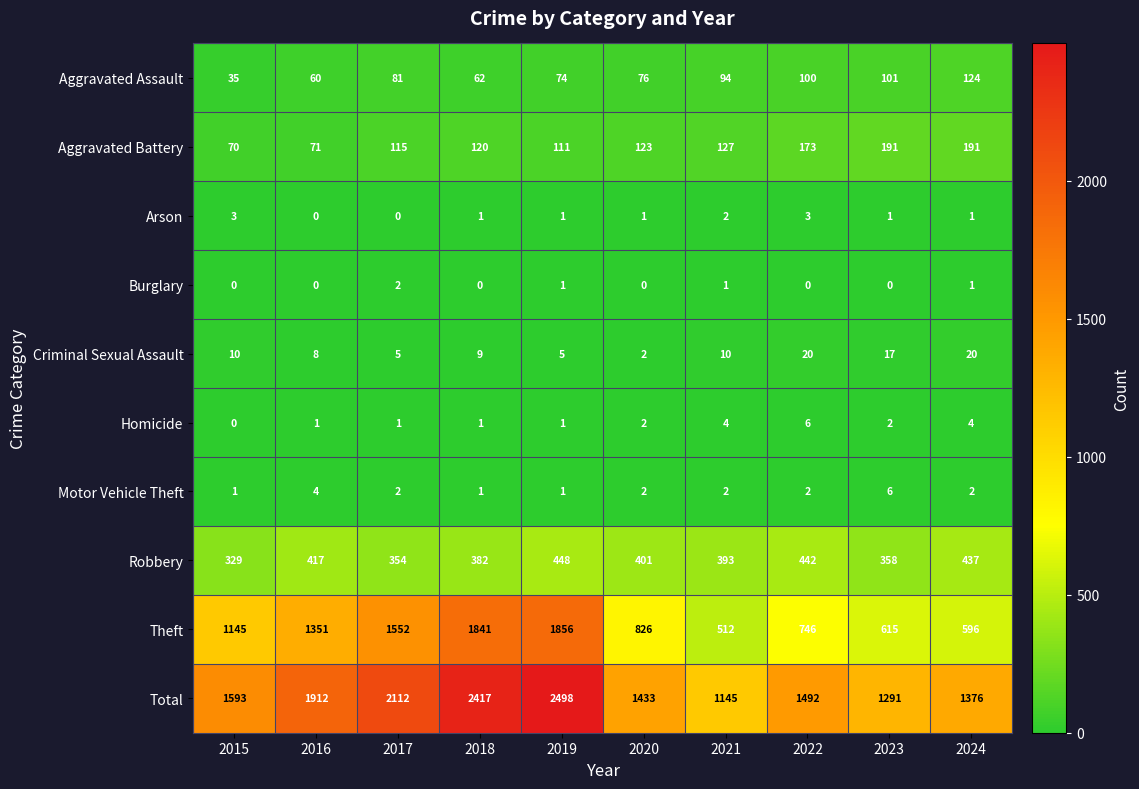

At 2022, list the series in order from smallest to largest.

Burglary, Motor Vehicle Theft, Arson, Homicide, Criminal Sexual Assault, Aggravated Assault, Aggravated Battery, Robbery, Theft, Total